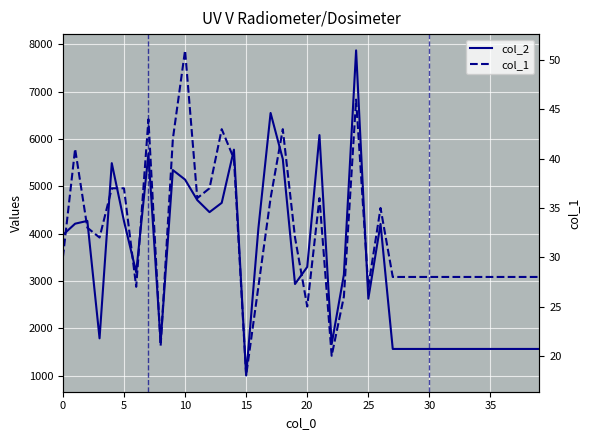

The col_1 series shows 36 at 17. True or false?

True